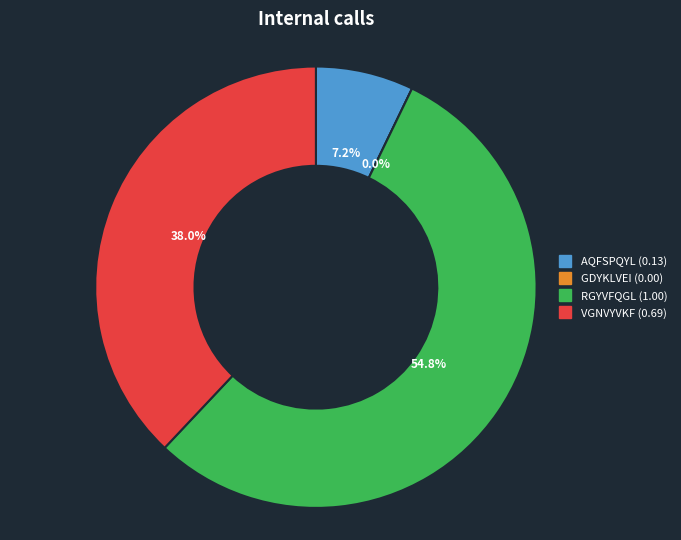

What is the total percentage of RGYVFQGL and AQFSPQYL?

62.0%